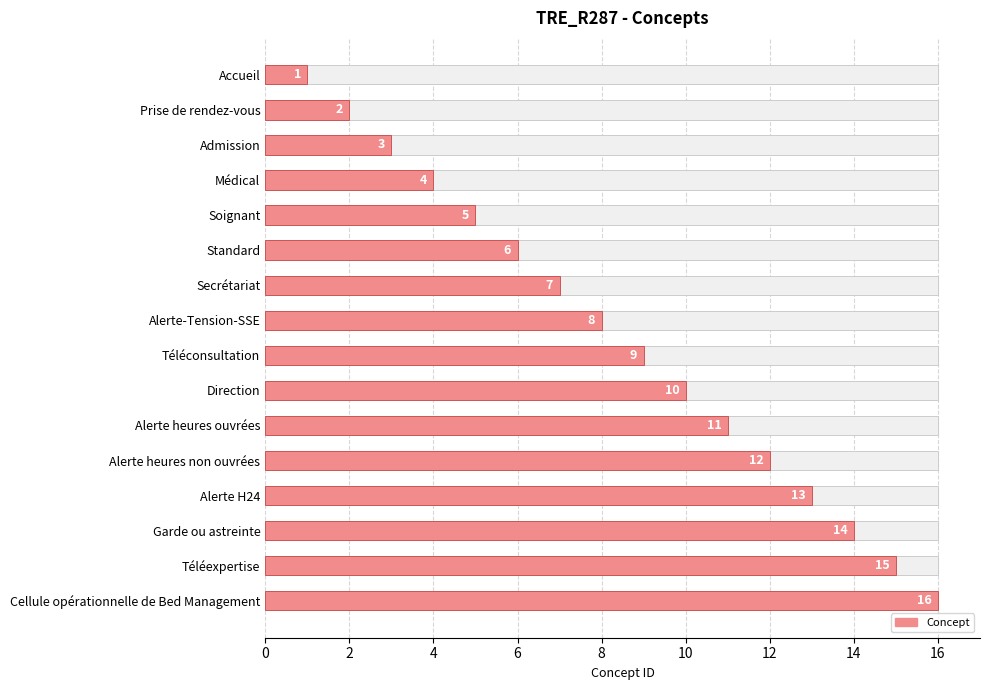

The chart shows a value of 7 at Direction. True or false?

False